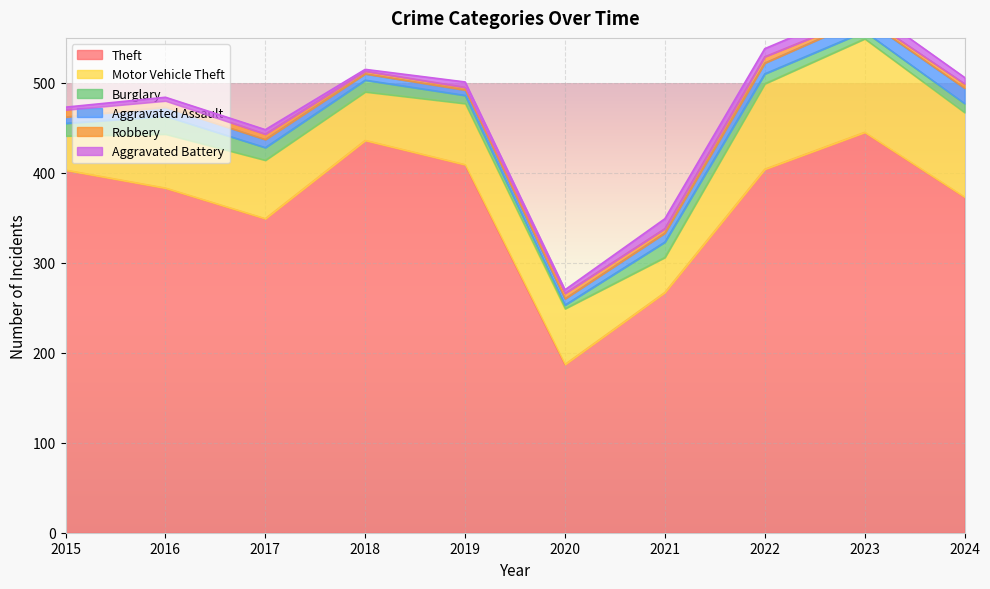

Which label corresponds to the largest value in the chart?

2023